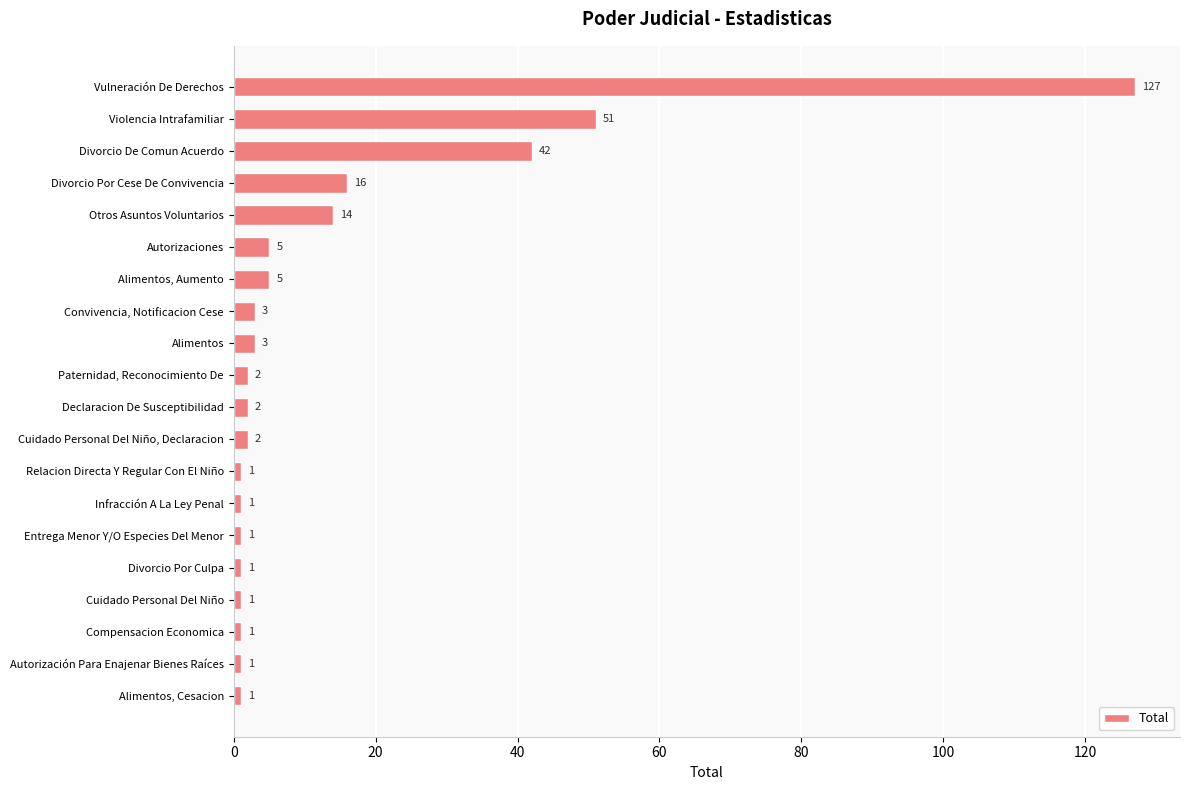

The value at Declaracion De Susceptibilidad is 2. True or false?

True